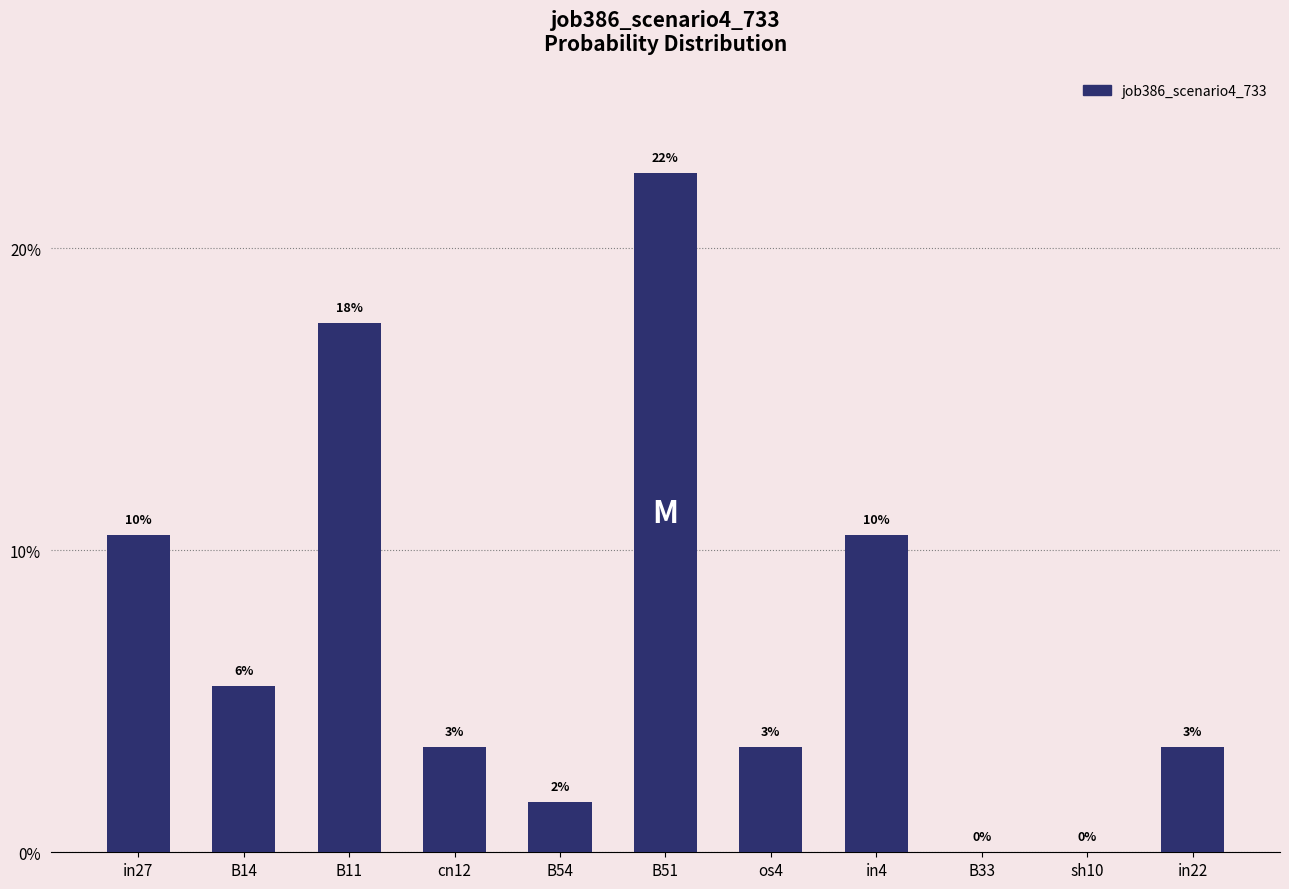

At which category does the chart reach its peak across all series?

B51